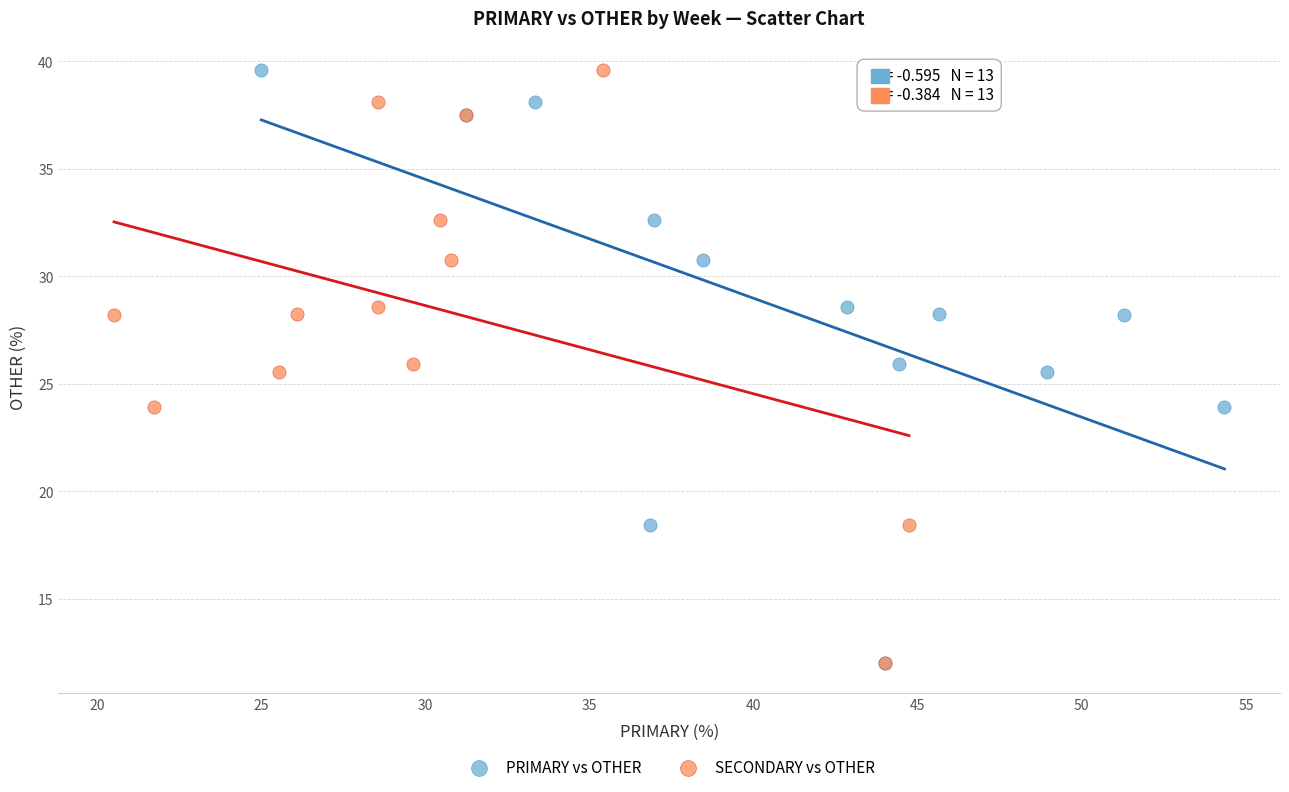

What are all the series names shown in the legend?

PRIMARY vs OTHER, SECONDARY vs OTHER